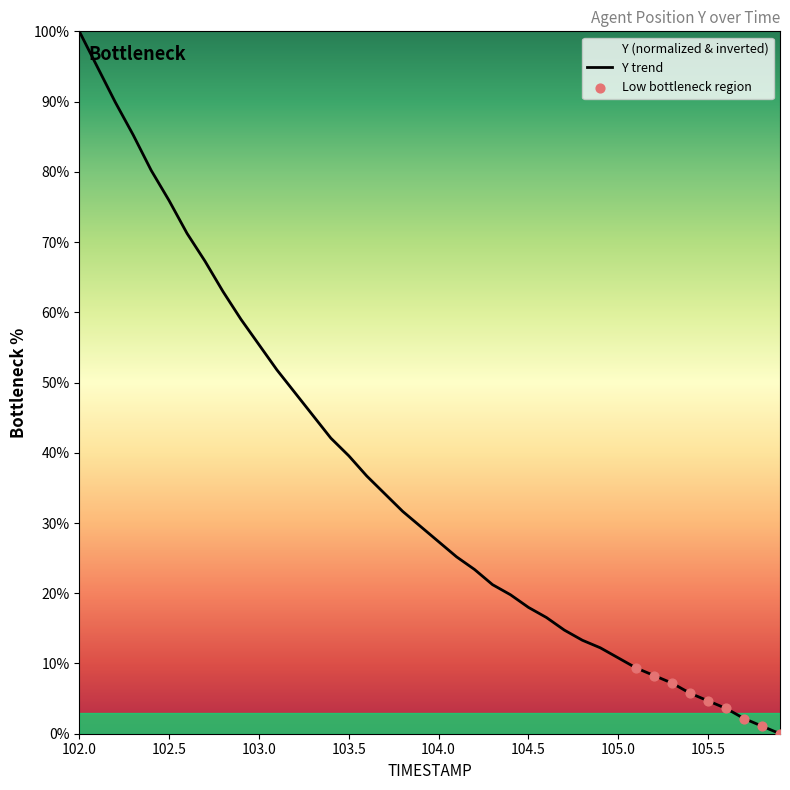

What is the ratio of the value at 102.7 to the value at 104.2?

2.9